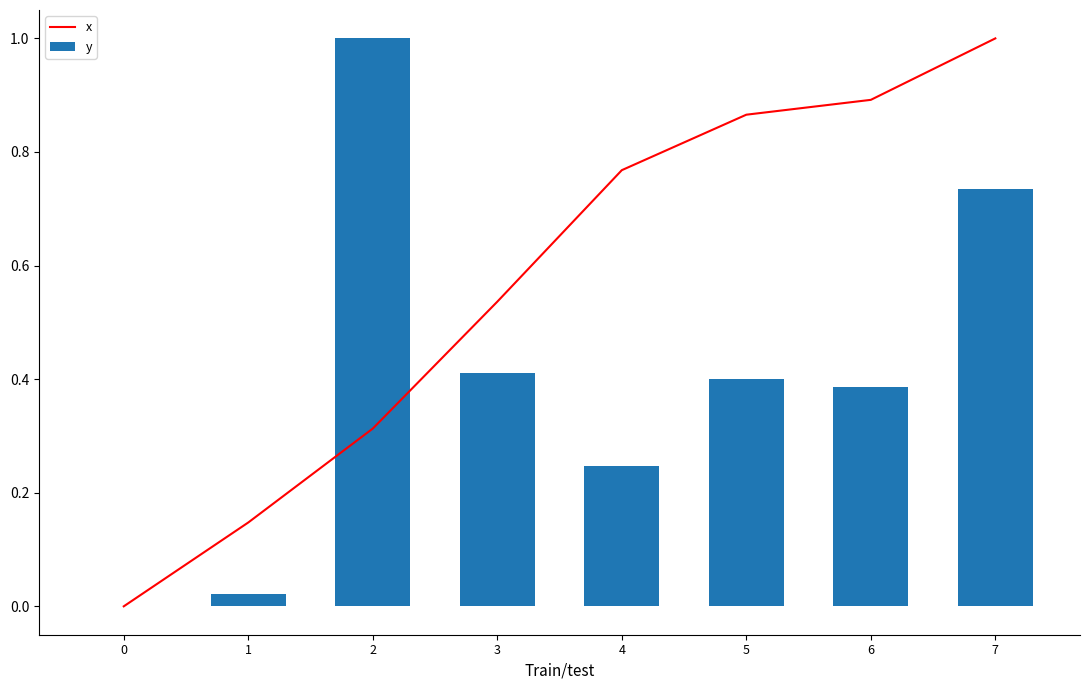

Is the value of y at 7 greater than the value of x at 3?

Yes